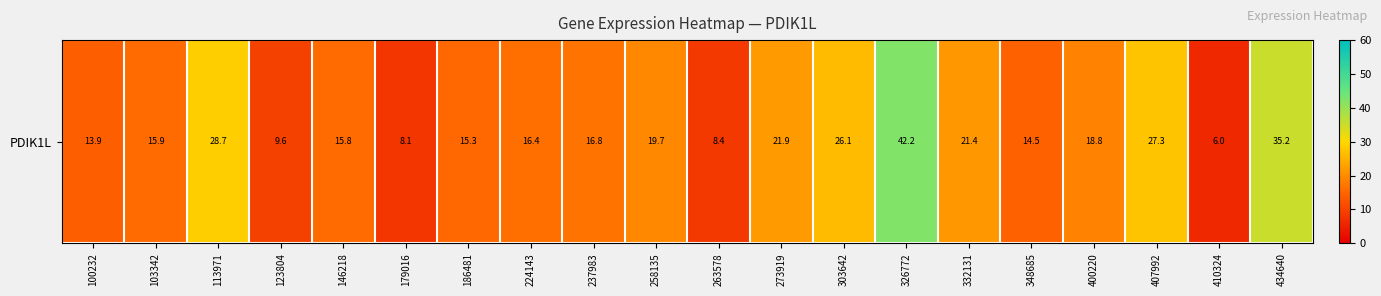

Reading left to right, transcribe all the data shown in this chart.

13.9	15.9	28.7	9.6	15.8	8.1	15.3	16.4	16.8	19.7	8.4	21.9	26.1	42.2	21.4	14.5	18.8	27.3	6.0	35.2